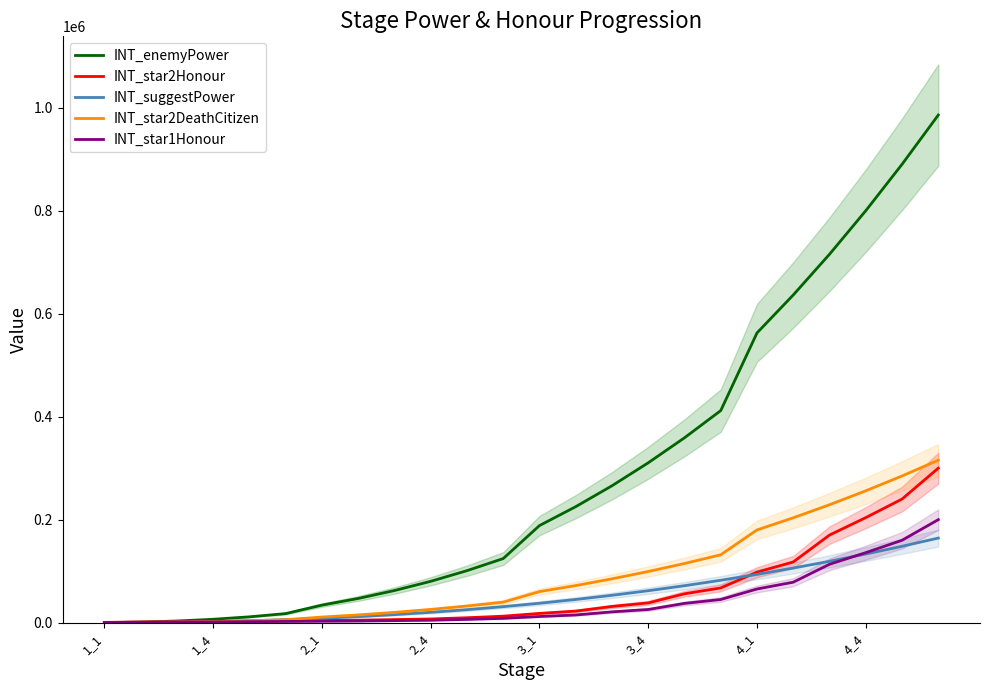

What value does the INT_suggestPower series have at 2_1, to the nearest 50?

8500